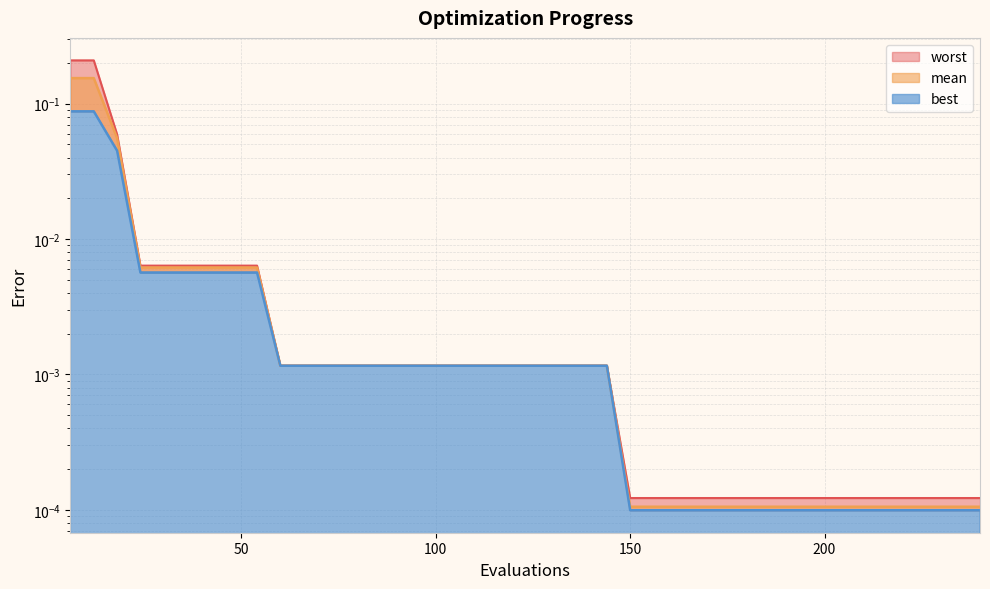

Does the chart display data point markers on the line(s)?

No